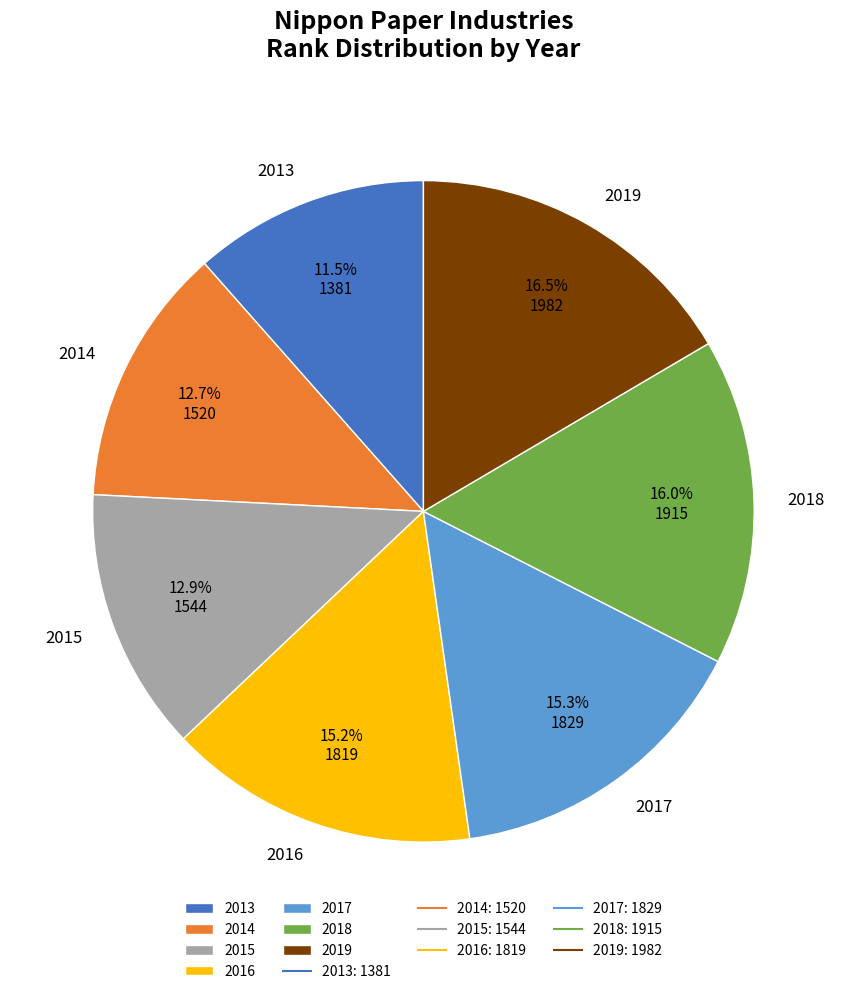

Is there a majority slice in this chart?

No